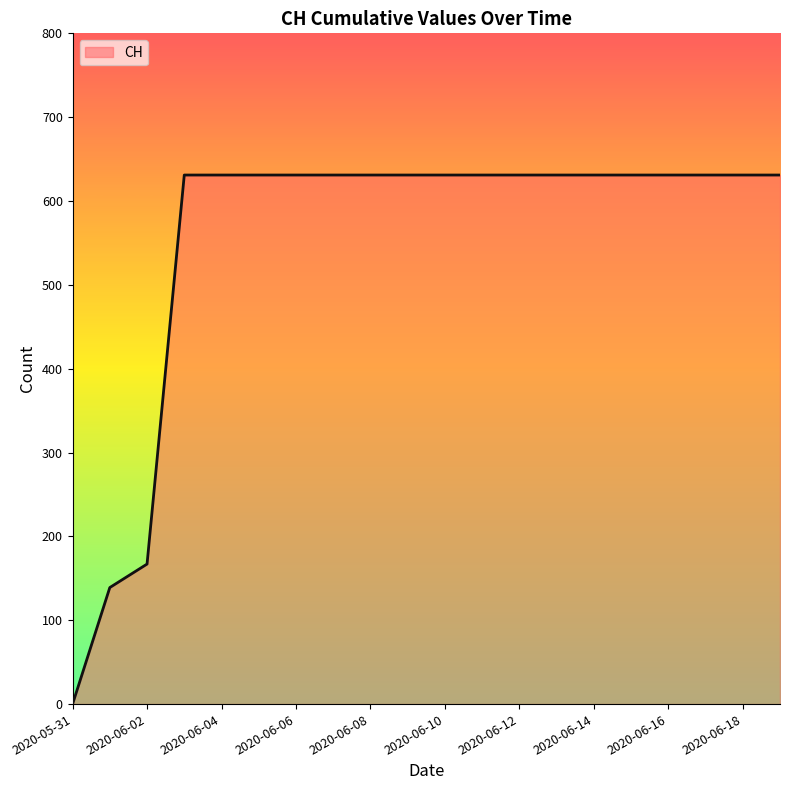

What is the greatest value displayed?

631